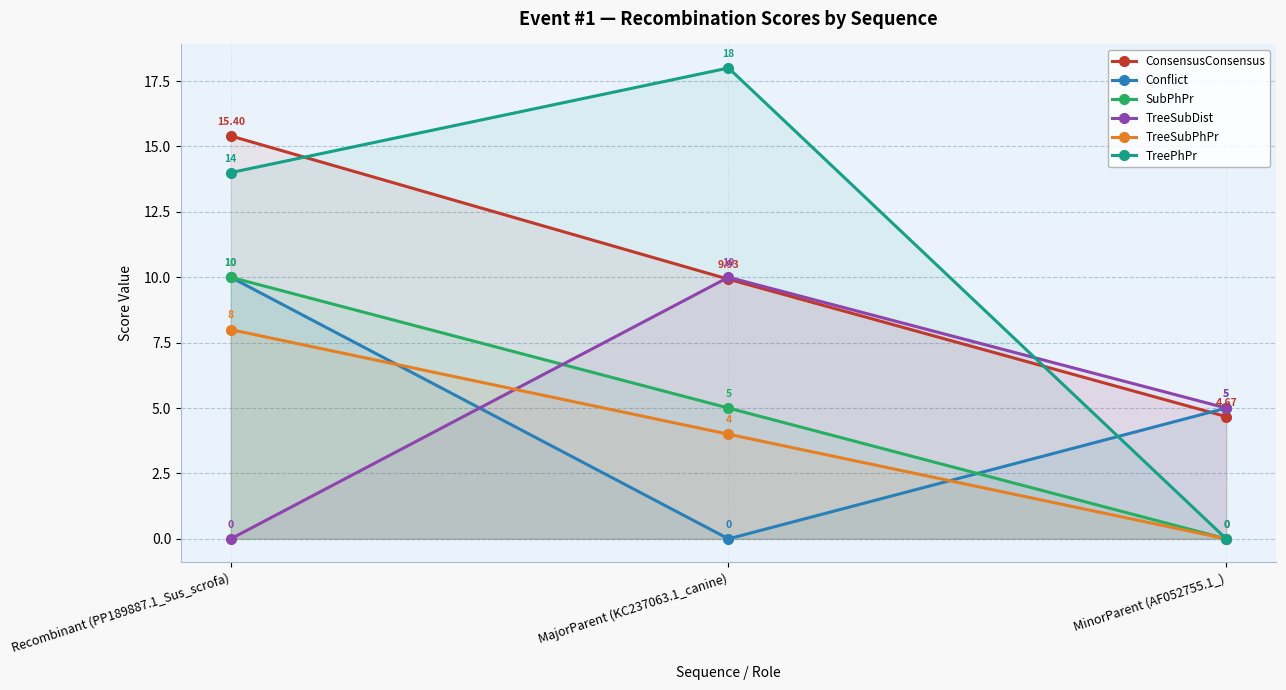

Rank the series at MinorParent (AF052755.1_) from highest to lowest value.

Conflict, TreeSubDist, ConsensusConsensus, SubPhPr, TreeSubPhPr, TreePhPr